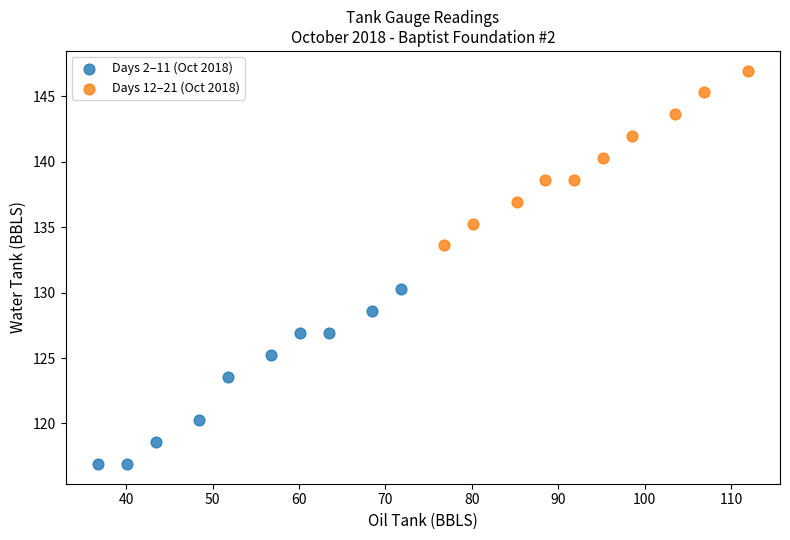

Which series contains the highest Y value?

Days 12–21 (Oct 2018)